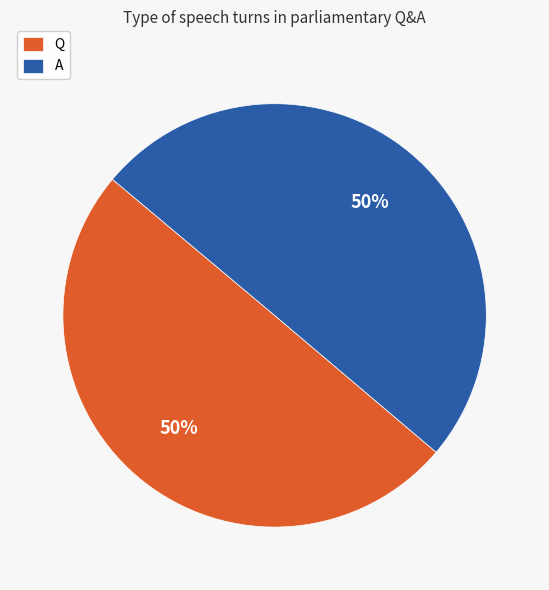

What is the ratio of the value at Q to the value at A?

1.0